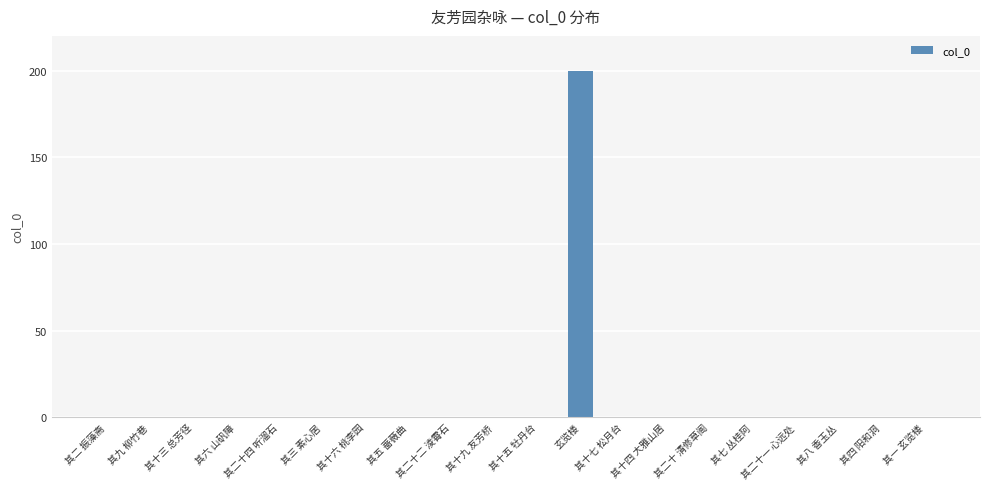

At which category does the chart reach its peak across all series?

玄览楼